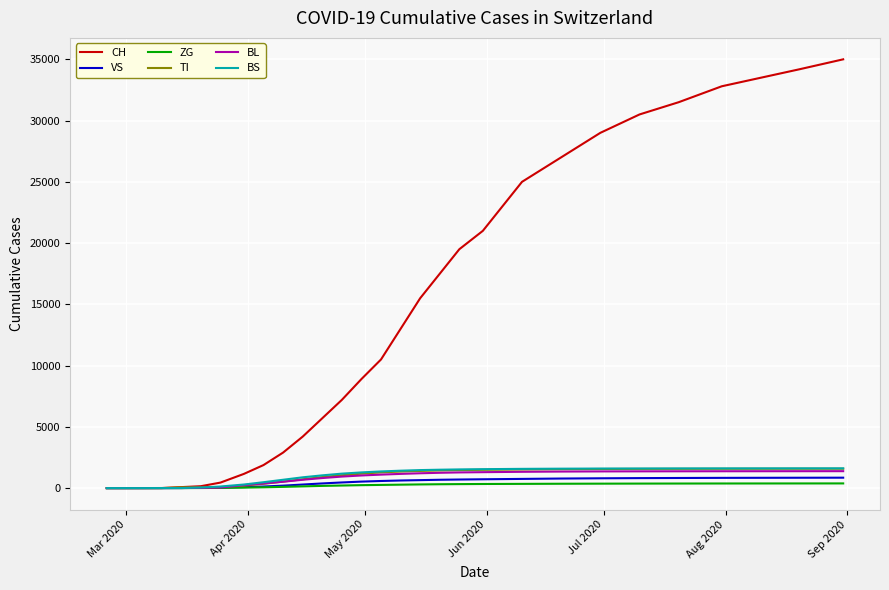

Which series has the largest range (max minus min)?

CH